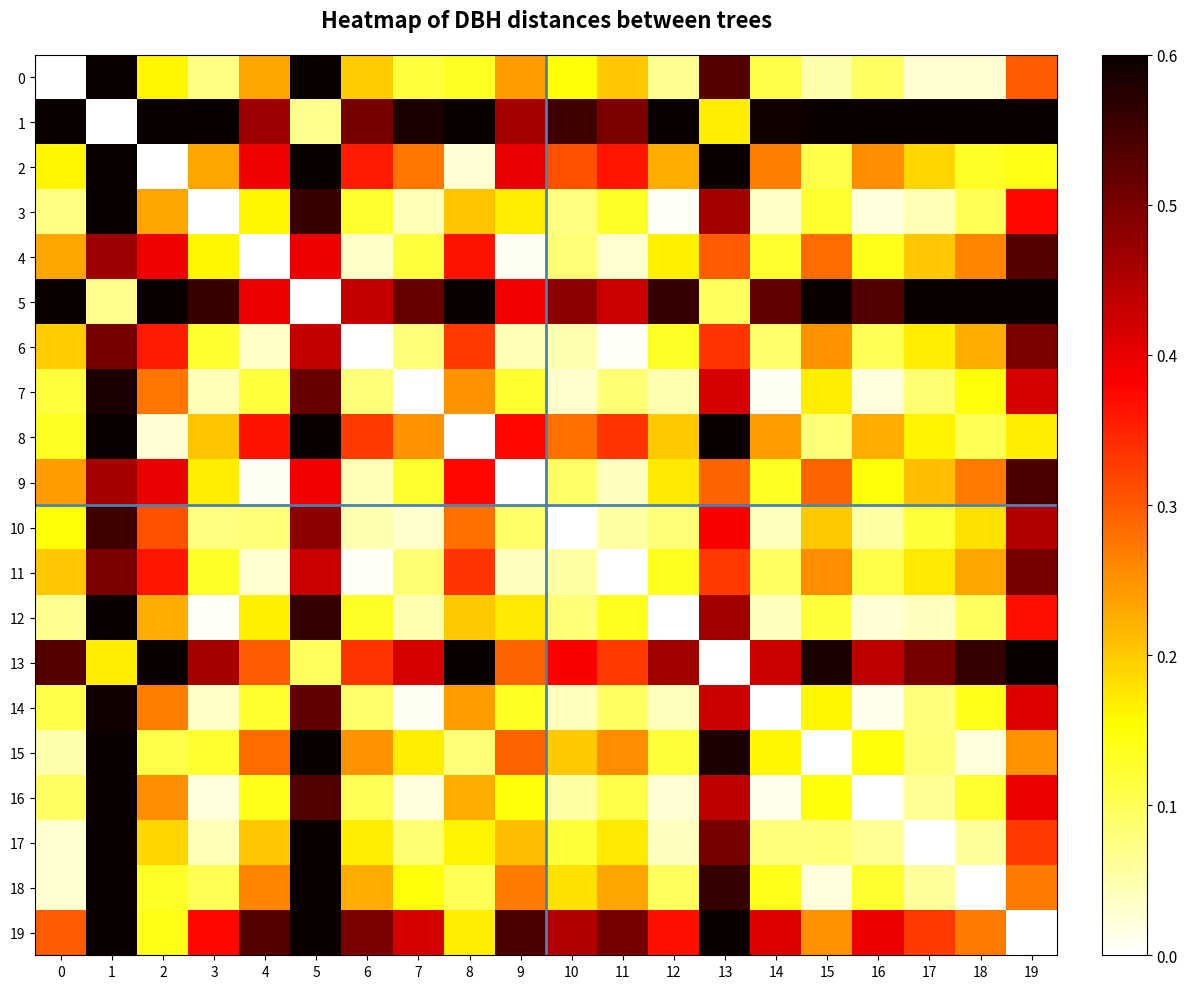

What is the spread (max minus min) of values at 3?

0.6